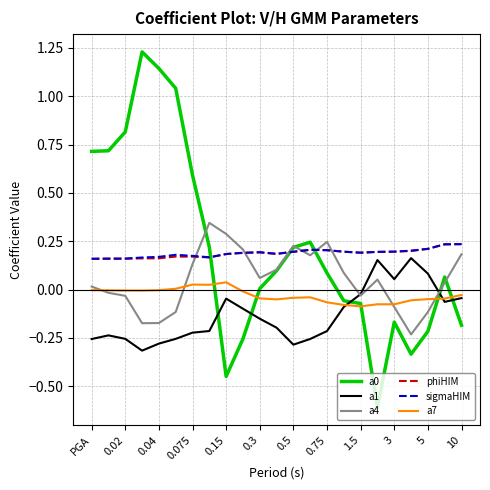

True or false: a7 and sigmaHIM intersect in this chart.

False